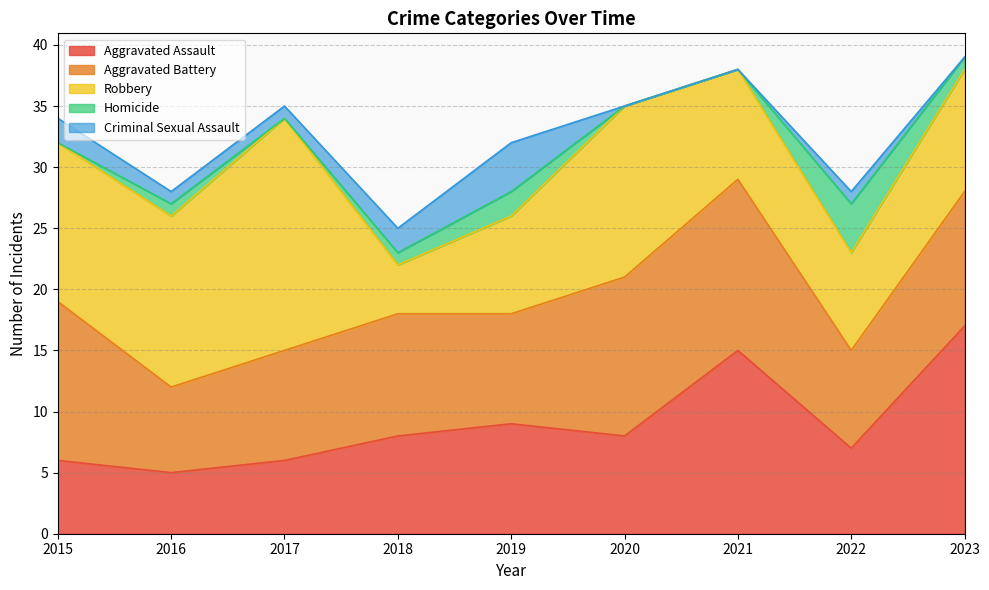

What is the total value across all series at 2023?

39